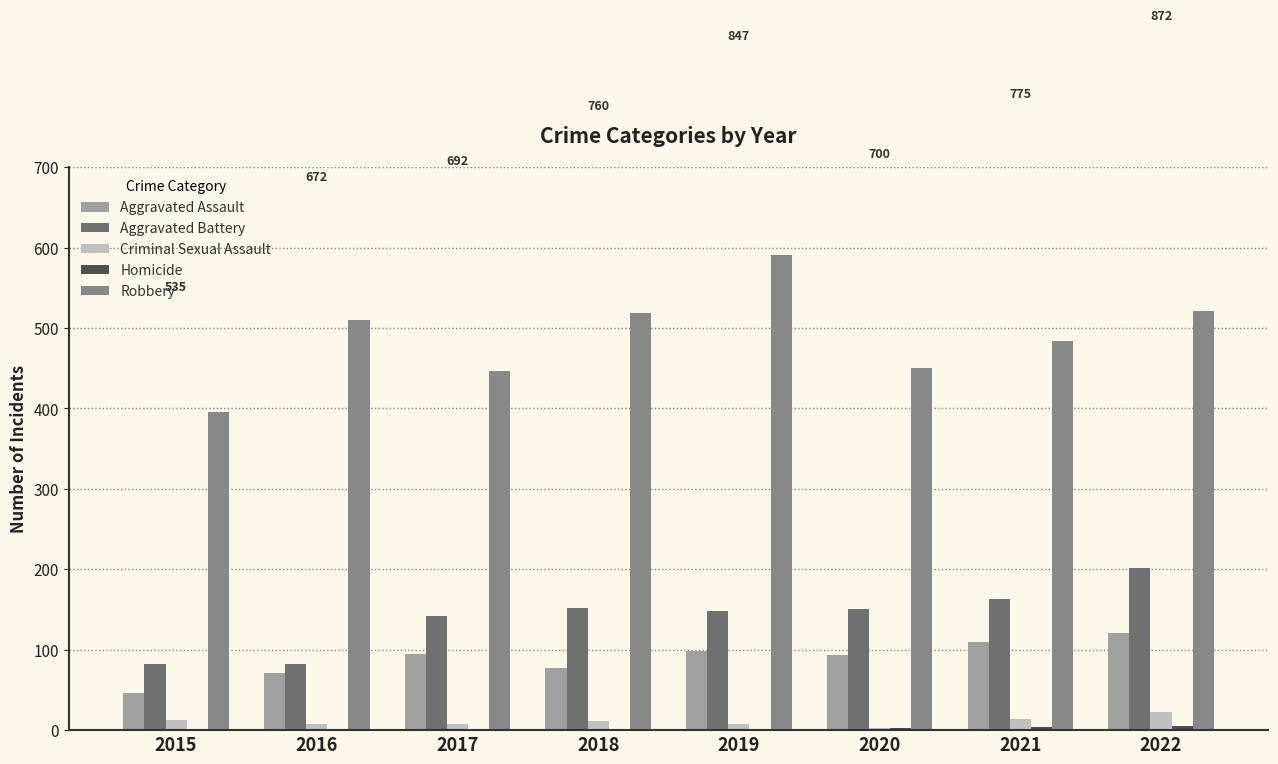

The value of Aggravated Assault at 2020 is 94. True or false?

True